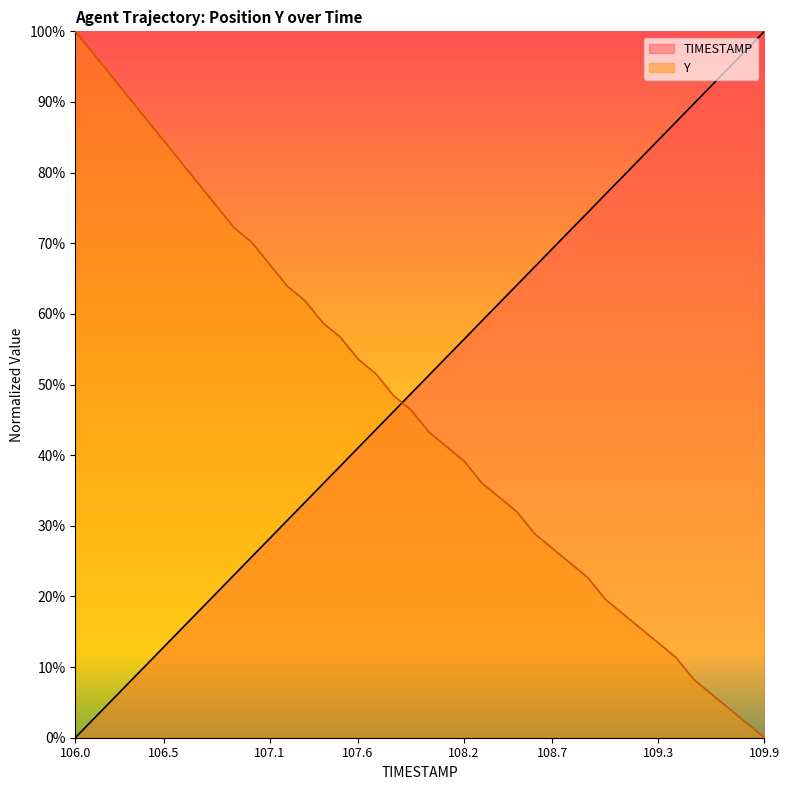

At how many categories does at least one series exceed 0?

40